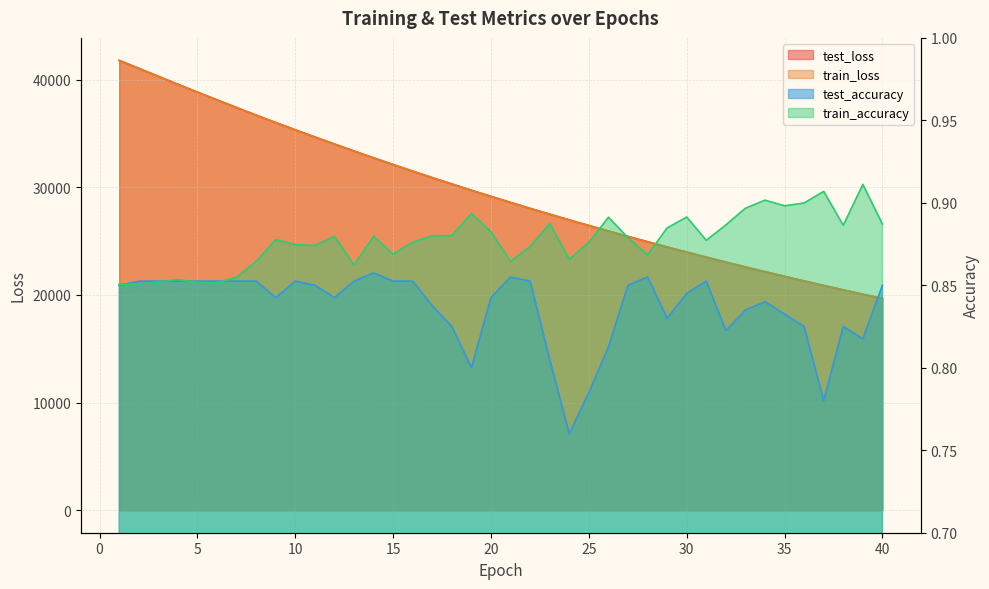

Which series has the largest total across all categories?

test_loss